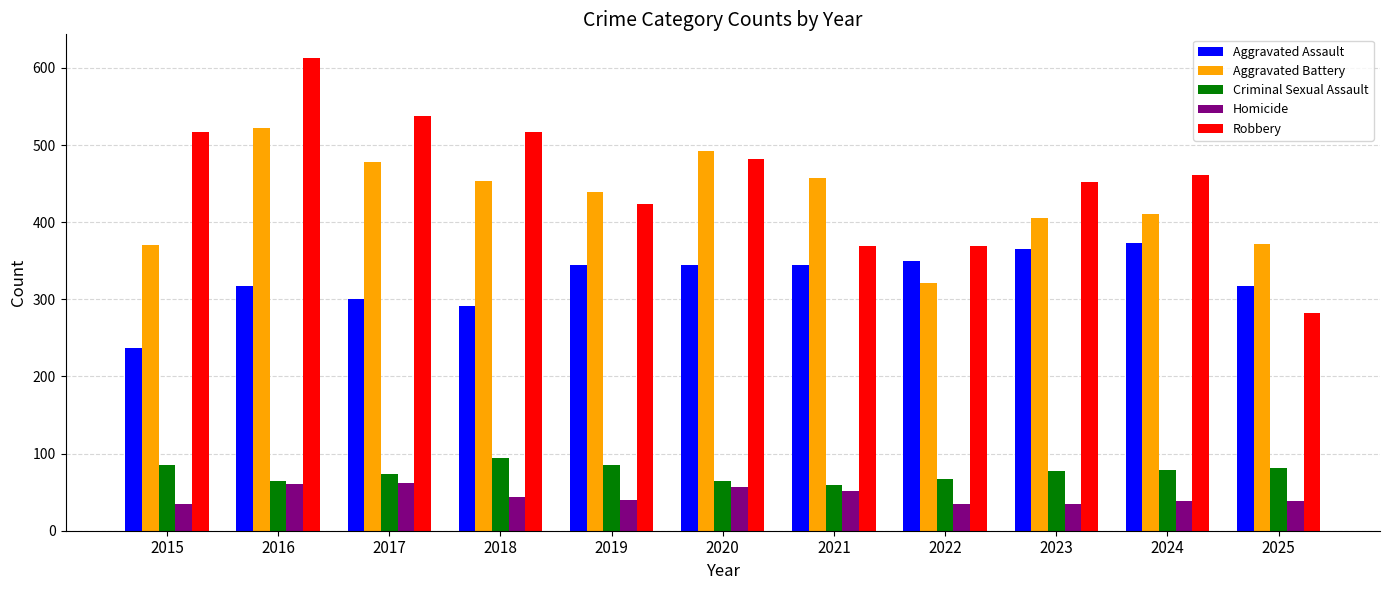

What are all the series names shown in the legend?

Aggravated Assault, Aggravated Battery, Criminal Sexual Assault, Homicide, Robbery